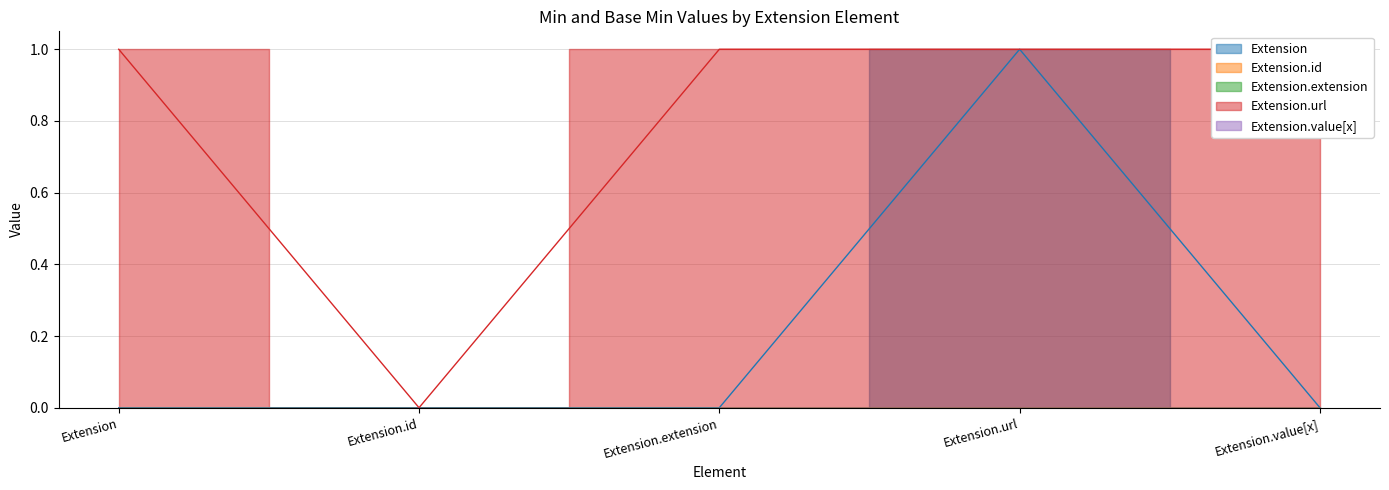

Where is Extension.extension nearest to the value 0?

Extension